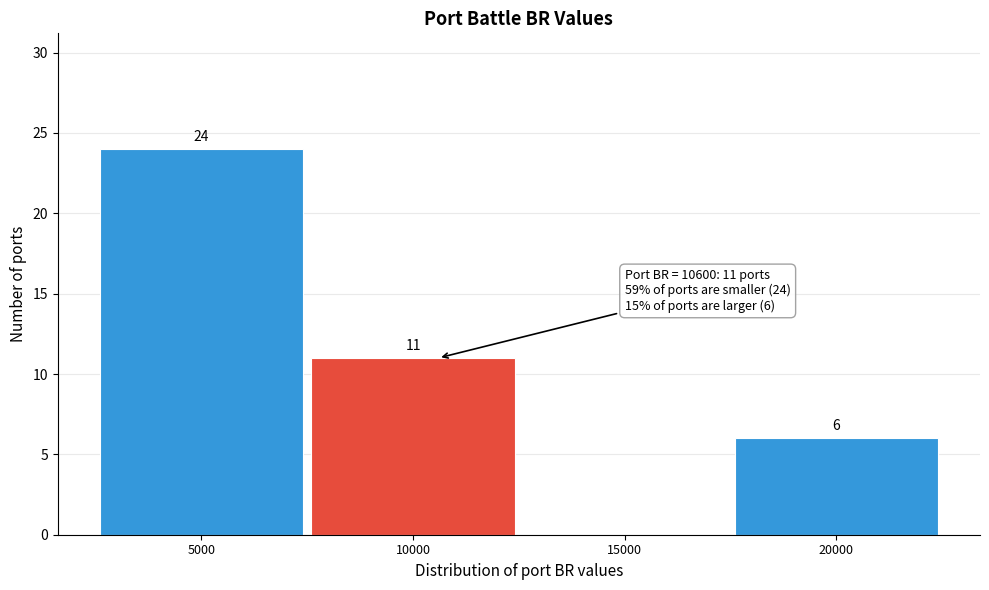

Which range on the x-axis has the tallest bar?

2500 to 7500